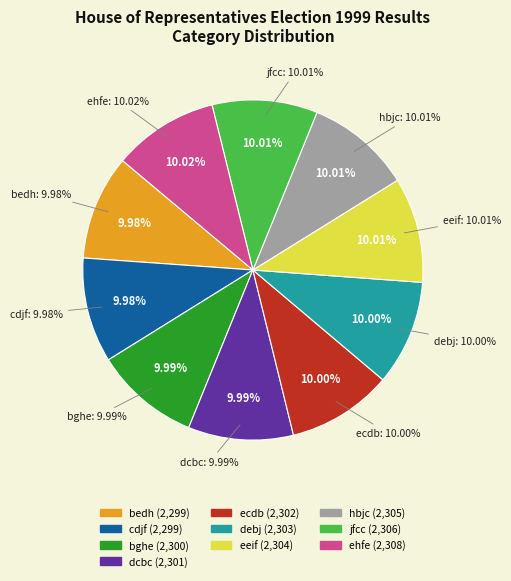

Do cdjf and ehfe together represent more than half of the pie?

No